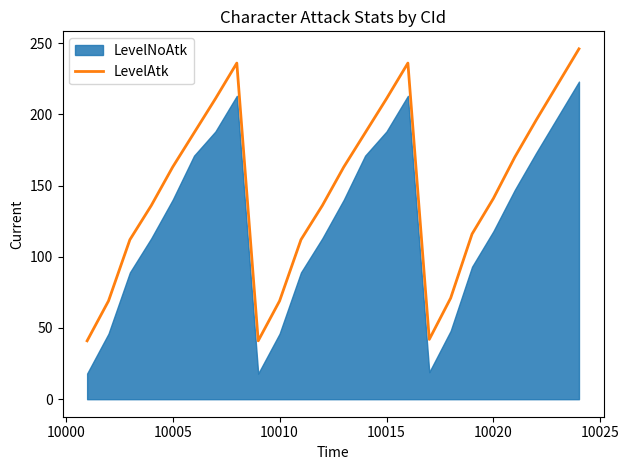

Count the number of values greater than 163.

10